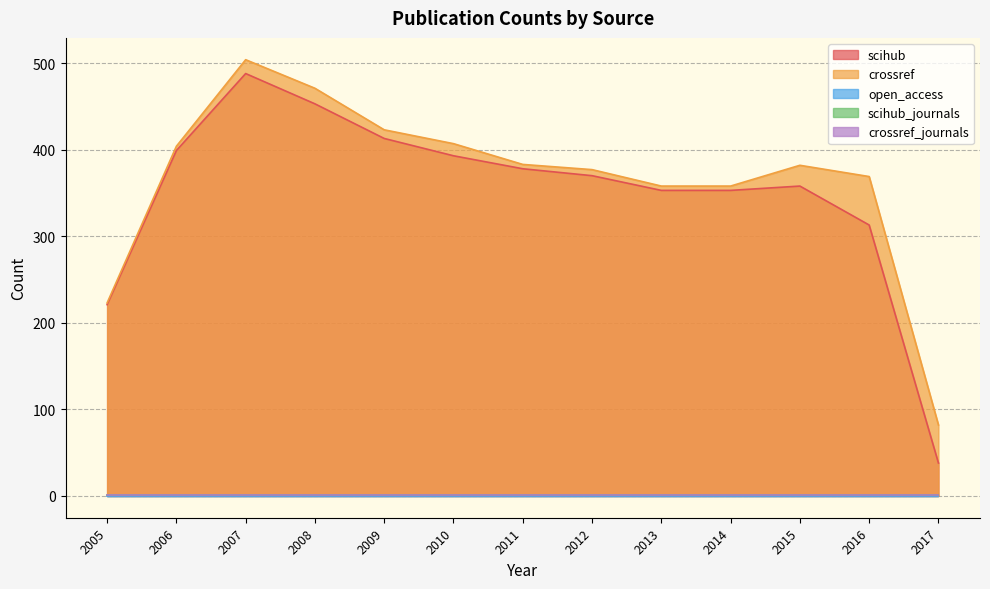

True or false: scihub_journals and crossref_journals cross at least once.

False